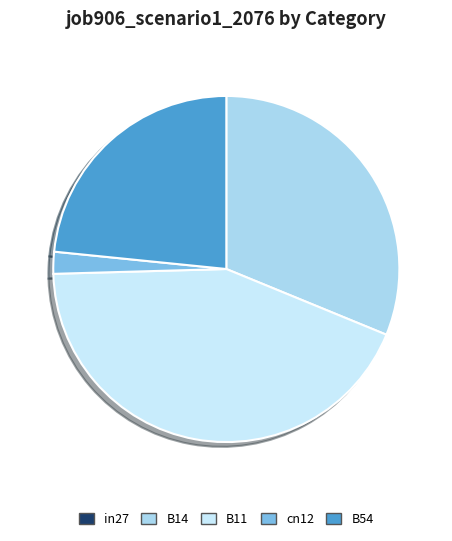

What is the largest slice in the pie chart?

B11